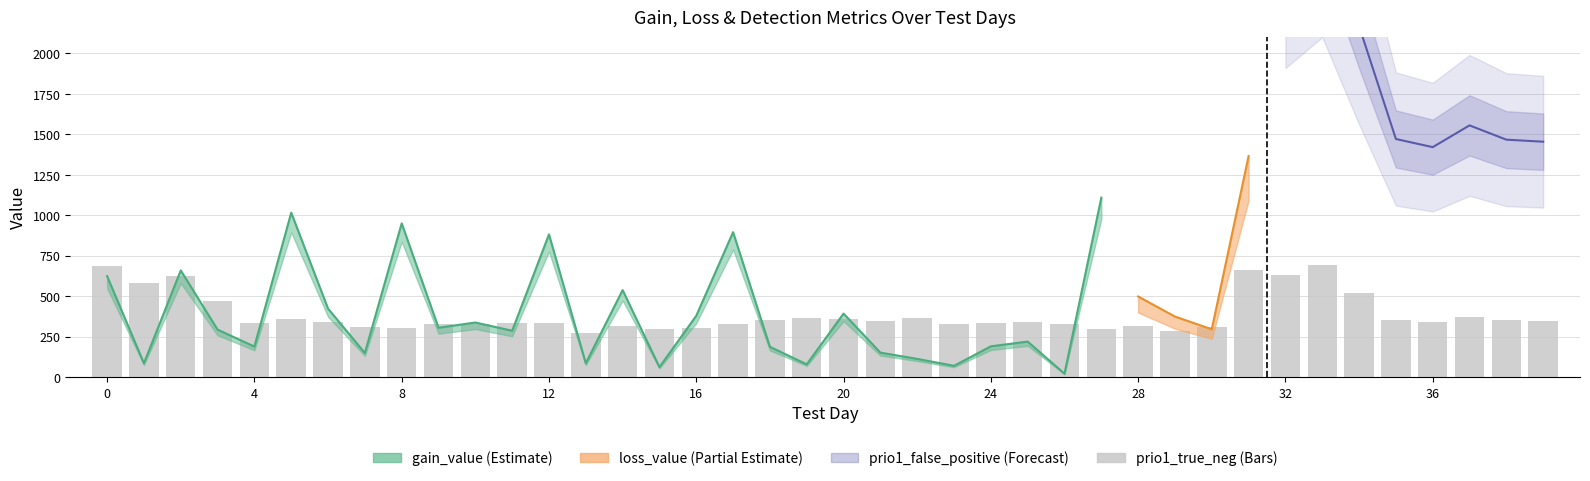

What is the label of the 13th bar from the right?

27